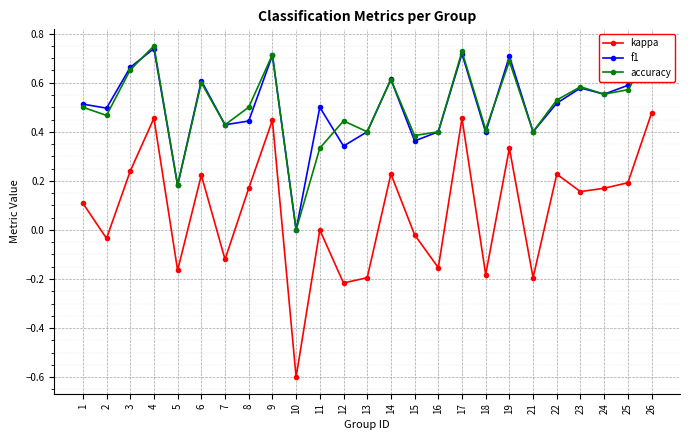

What is the spread (max minus min) of values at 10?

0.6